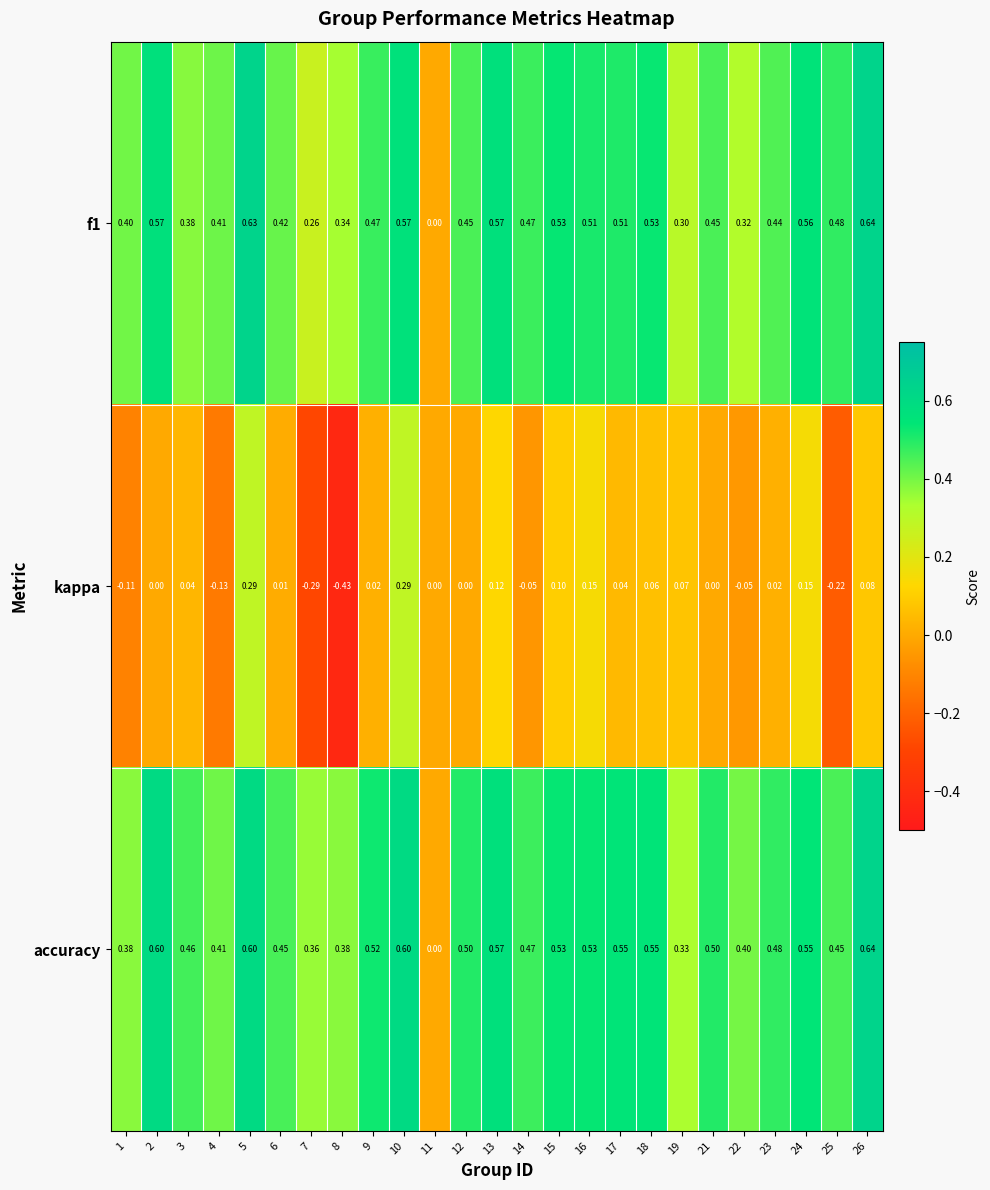

Is the value of f1 at 24 greater than the value of kappa at 24?

Yes